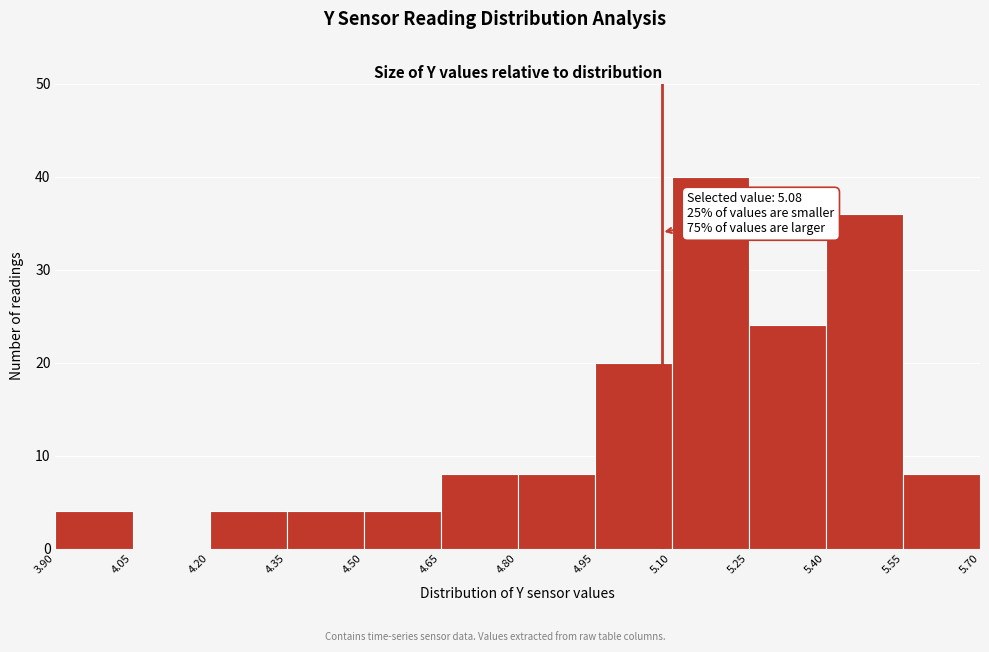

Which range on the x-axis has the tallest bar?

5.10 to 5.25